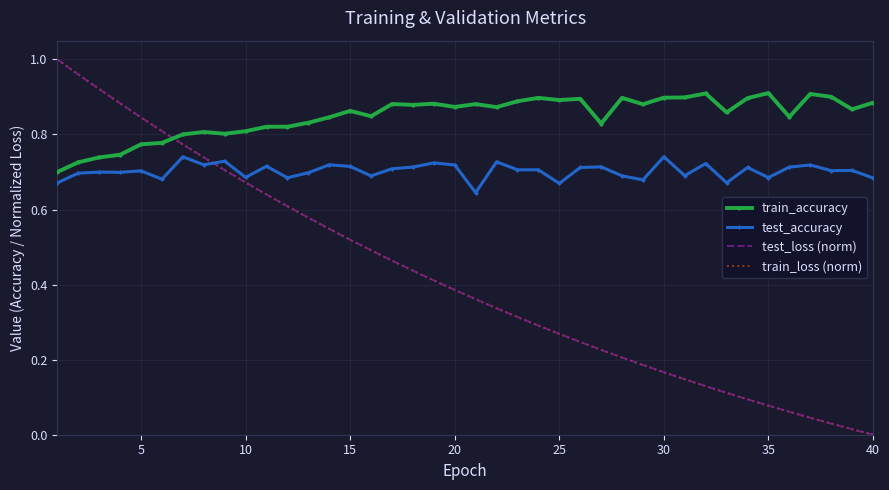

How many times do train_accuracy and test_loss (norm) cross each other?

1